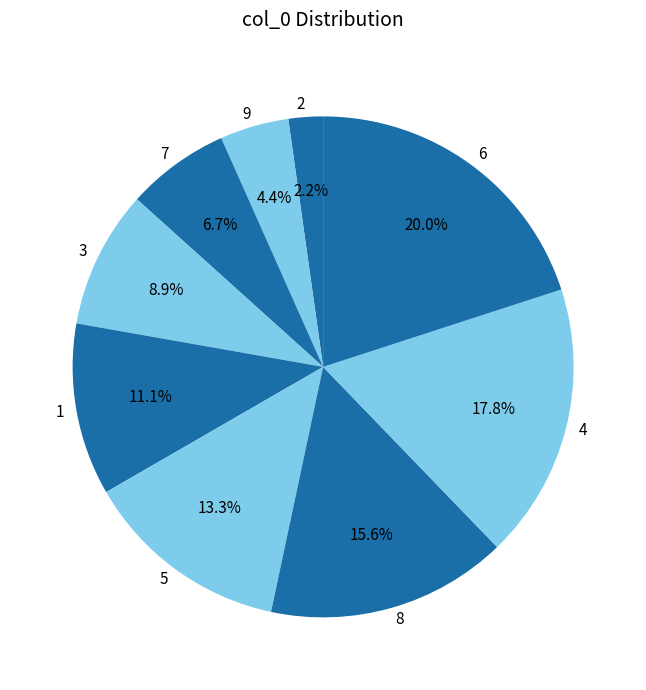

To the nearest percent, what is the difference between the largest and smallest slice percentages?

18%